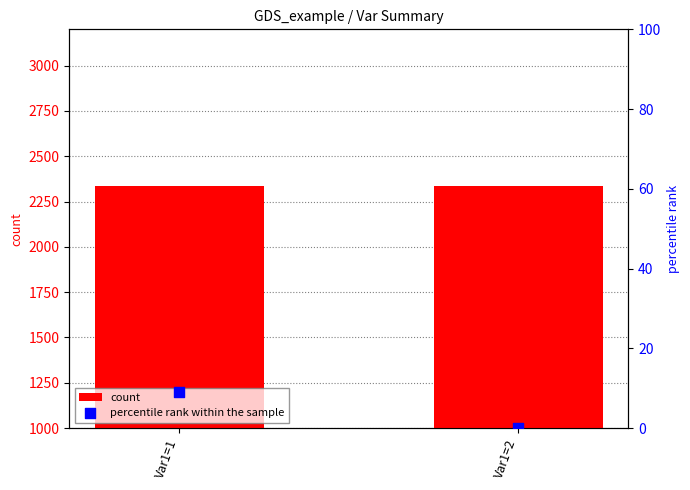

What are all the series names shown in the legend?

count, percentile rank within the sample